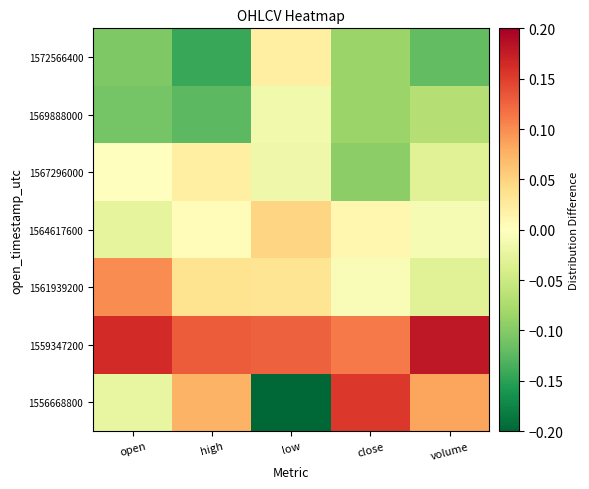

Which has a higher value, high or close?

close